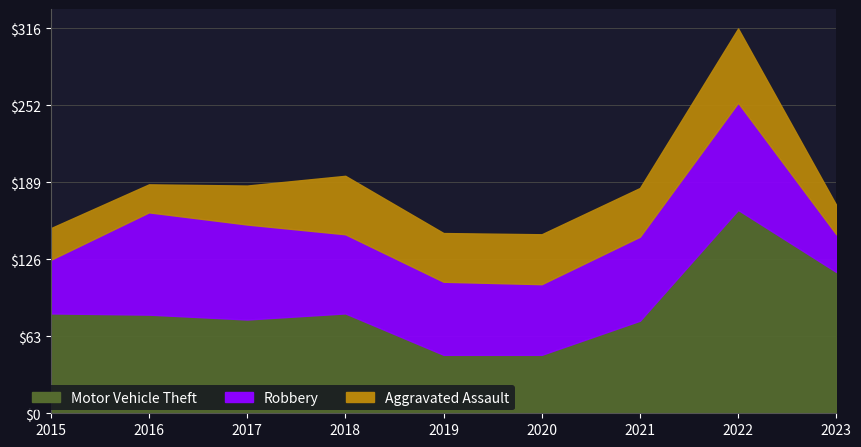

What is the highest value of the Motor Vehicle Theft series?

167